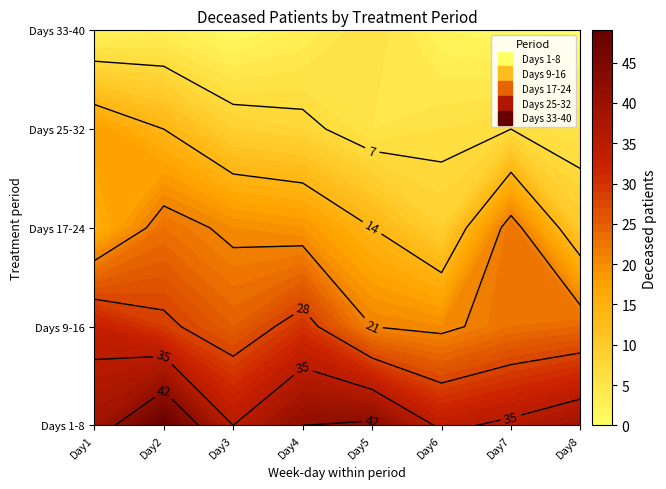

Is the value of Days 33-40 at 1 greater than the value of Days 1-8 at 3?

No